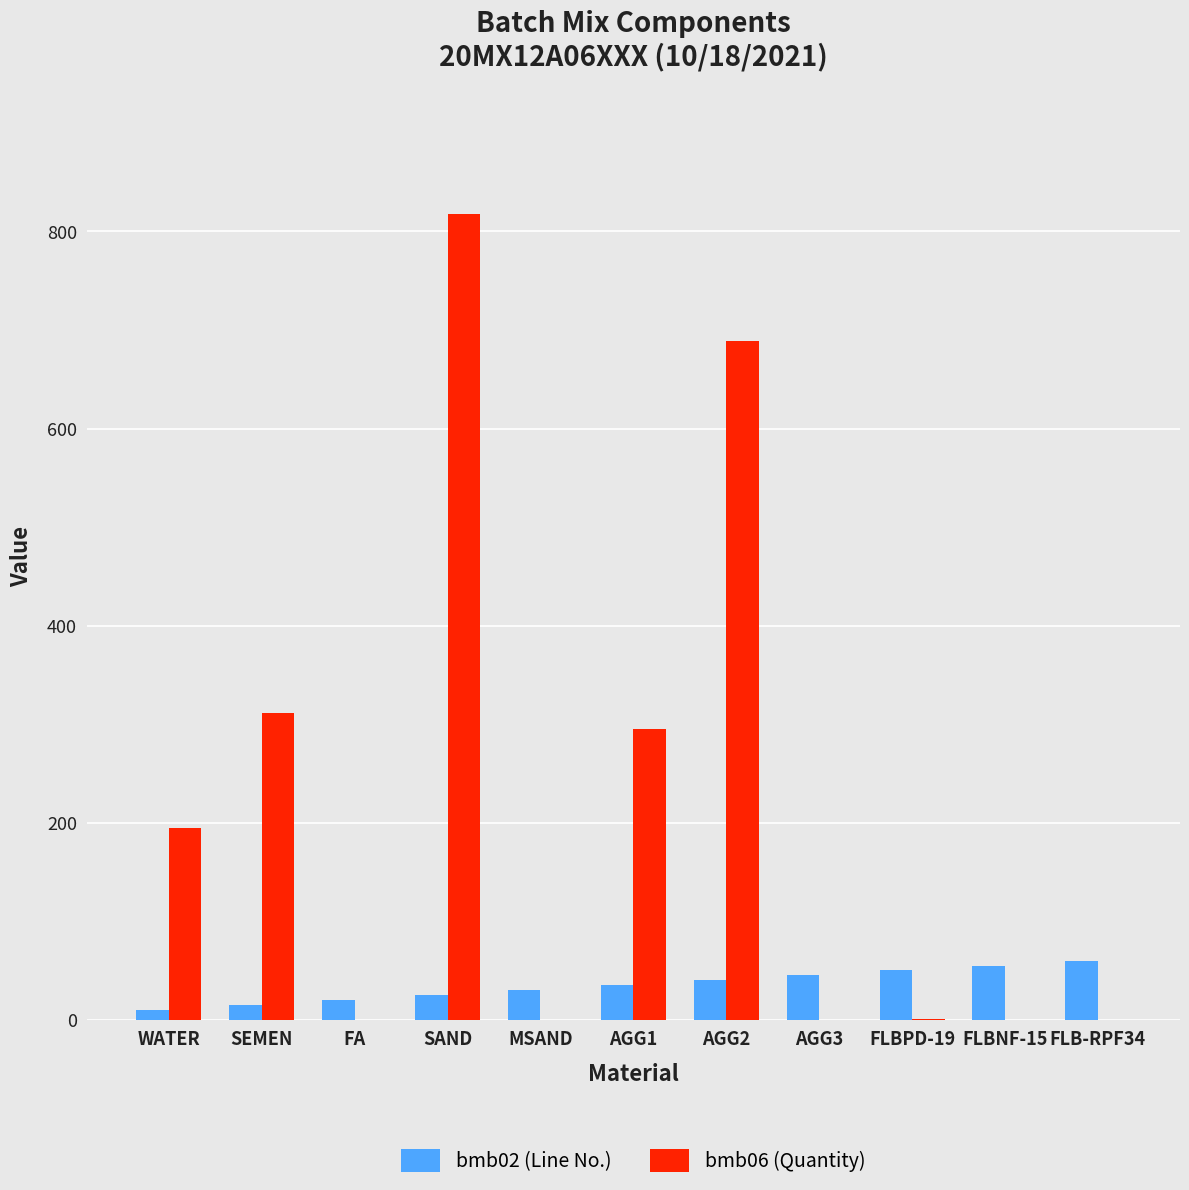

Count the bmb02 (Line No.) values in the range 20 to 50.

7